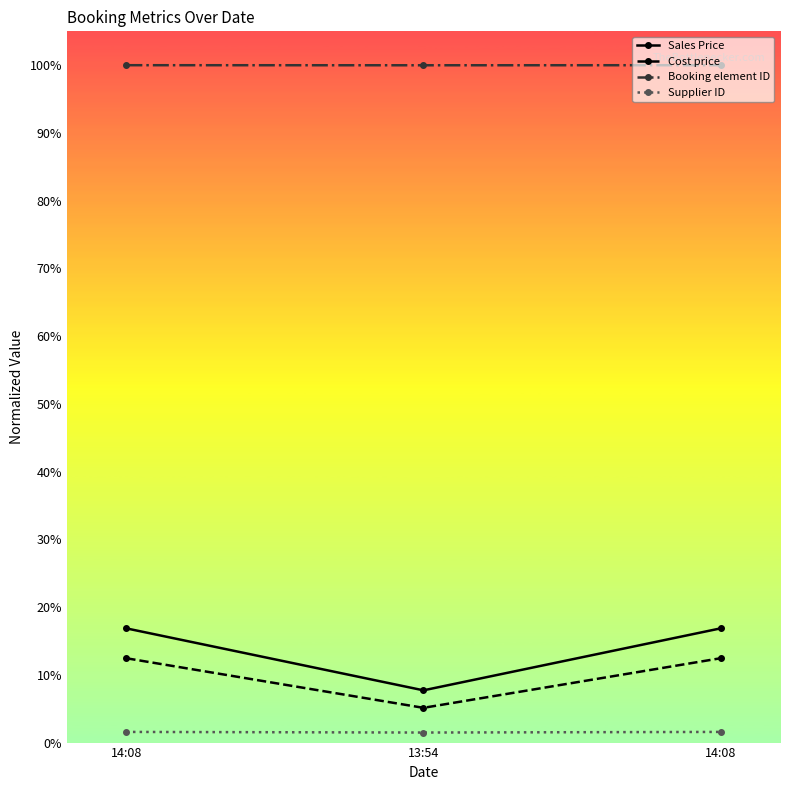

Reading right to left, extract all data points from this chart.

Sales Price: 14:08=0.2	13:54=0.1	14:08=0.2
Cost price: 14:08=0.1	13:54=0.1	14:08=0.1
Booking element ID: 14:08=1.0	13:54=1.0	14:08=1.0
Supplier ID: 14:08=0.0	13:54=0.0	14:08=0.0